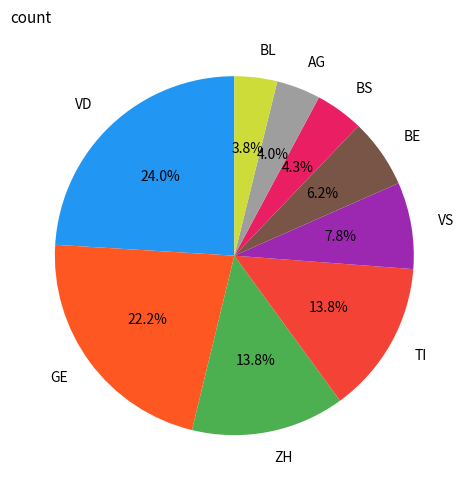

To the nearest percent, what is the difference between the largest and smallest slice percentages?

20%